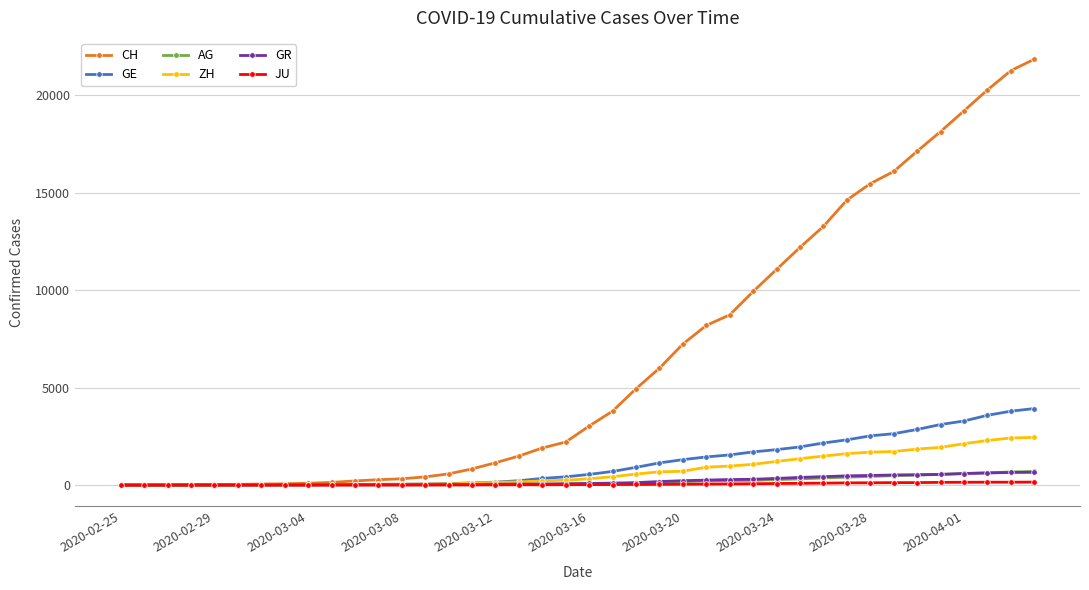

Which series has the largest total across all categories?

CH